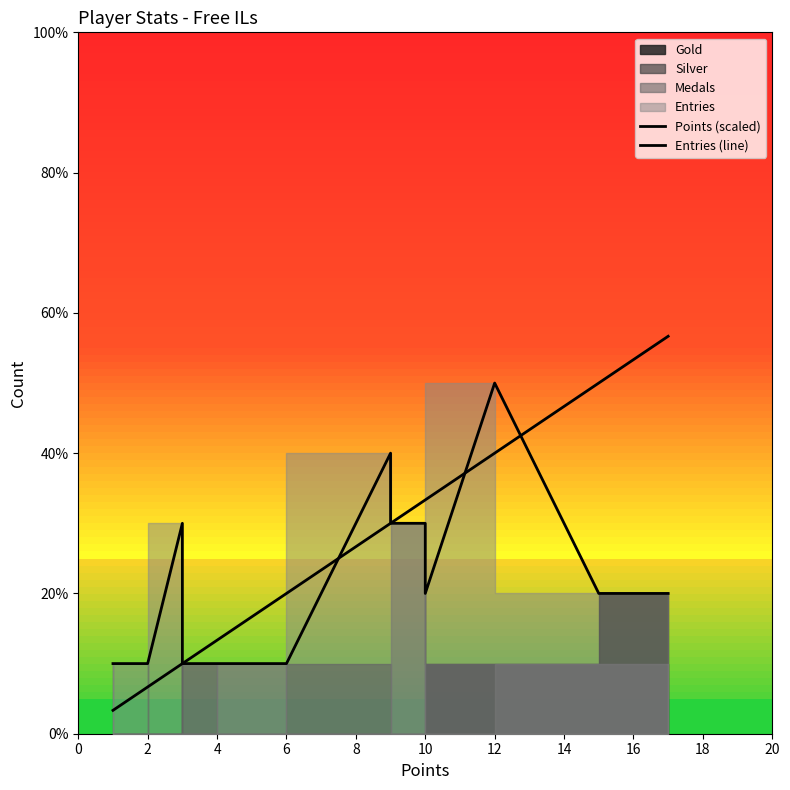

At 14, list the series in order from largest to smallest.

Points (scaled), Entries (line)